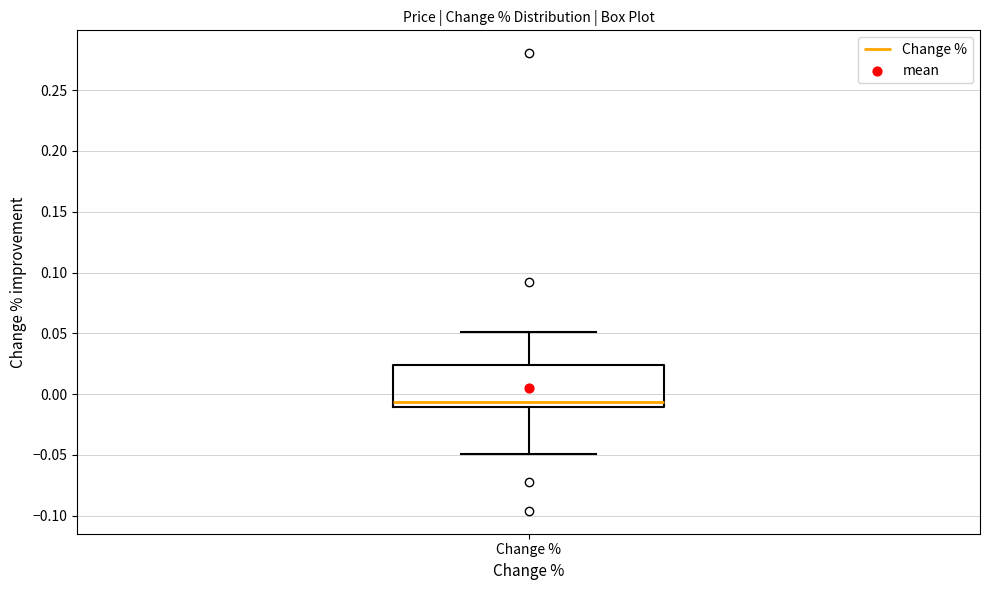

Read this box plot against the y-axis: the position of the median line, the range covered by the box, and the ends of both whiskers. The values are not printed on the chart, so give them approximately, as read against the axis.

median -0.005, box -0.010 to 0.025, whiskers -0.050 to 0.050